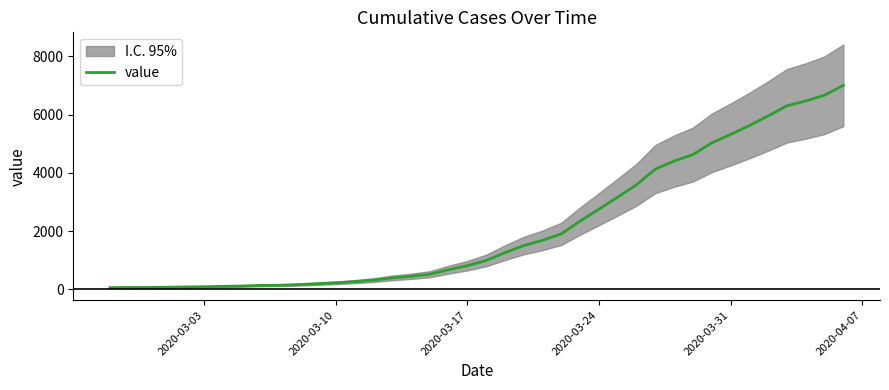

How many lines are shown in the chart?

1